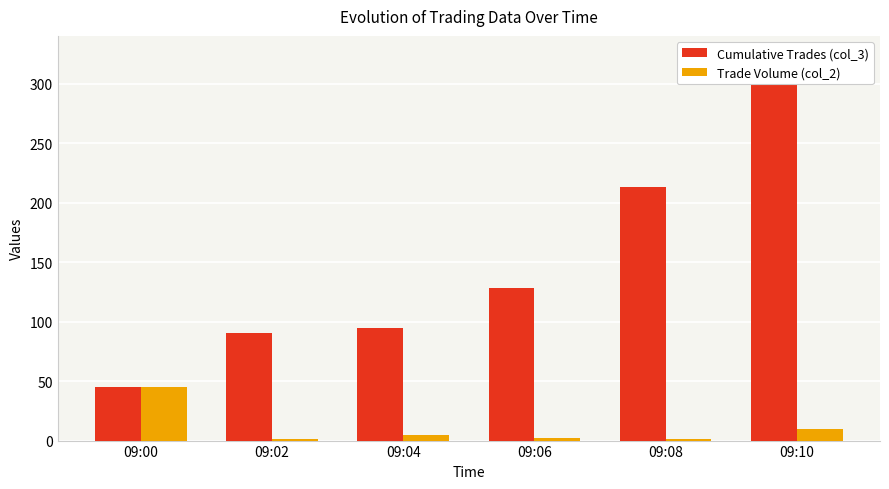

What are all the series names shown in the legend?

Cumulative Trades (col_3), Trade Volume (col_2)